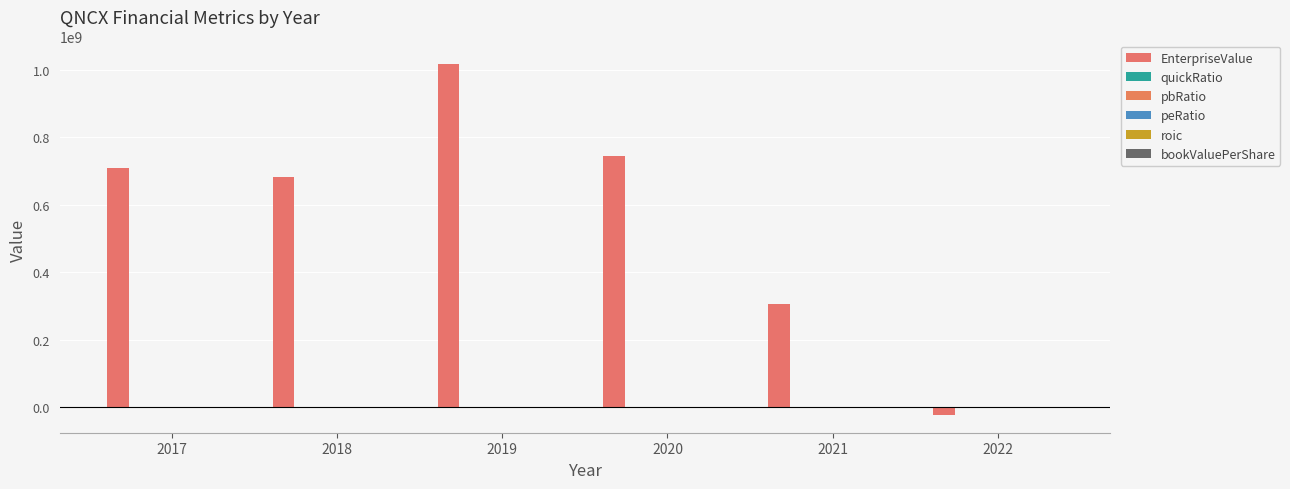

True or false: pbRatio has a value of 5.1 at 2021.

False